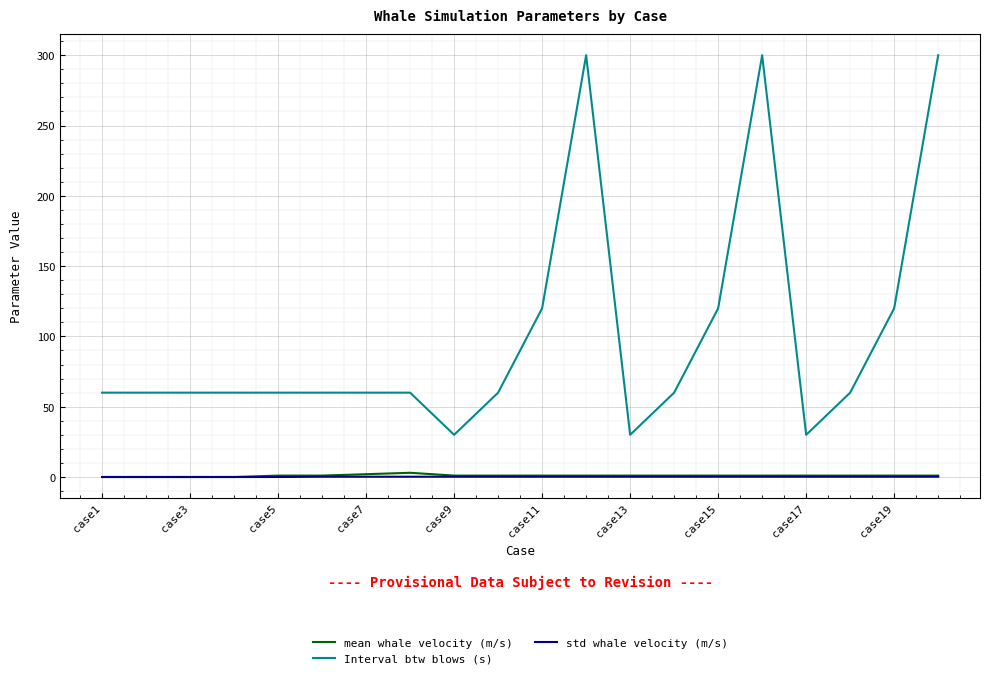

How many std whale velocity (m/s) values are between 0 and 1?

20